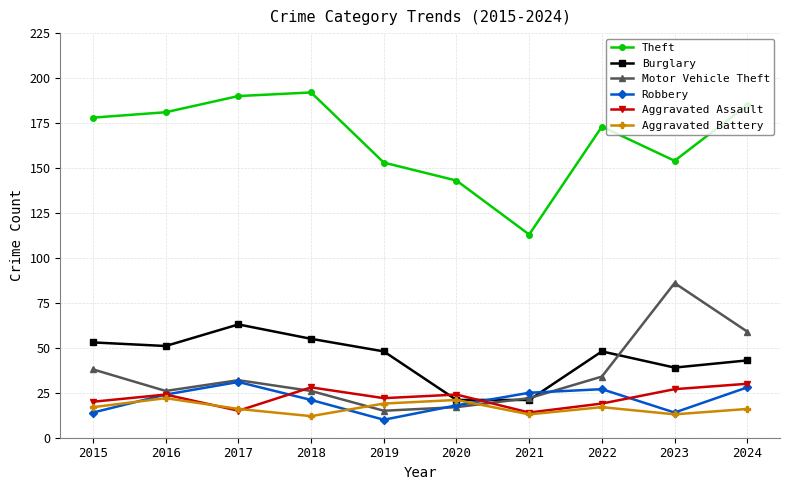

How many distinct data groups are displayed?

6